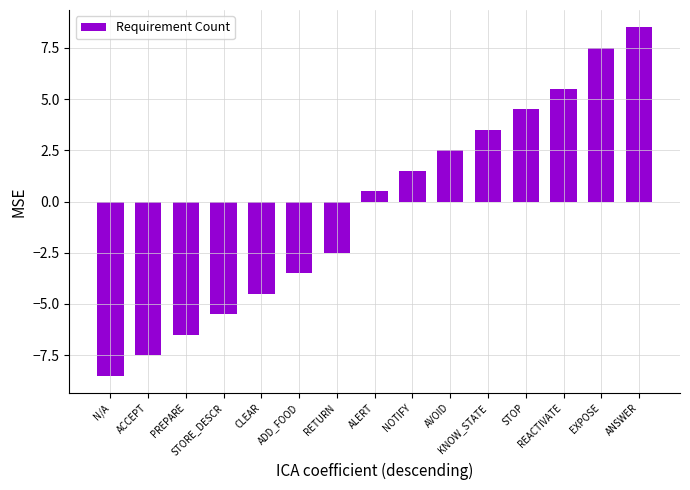

What is the difference between the values at NOTIFY and ANSWER?

7.0